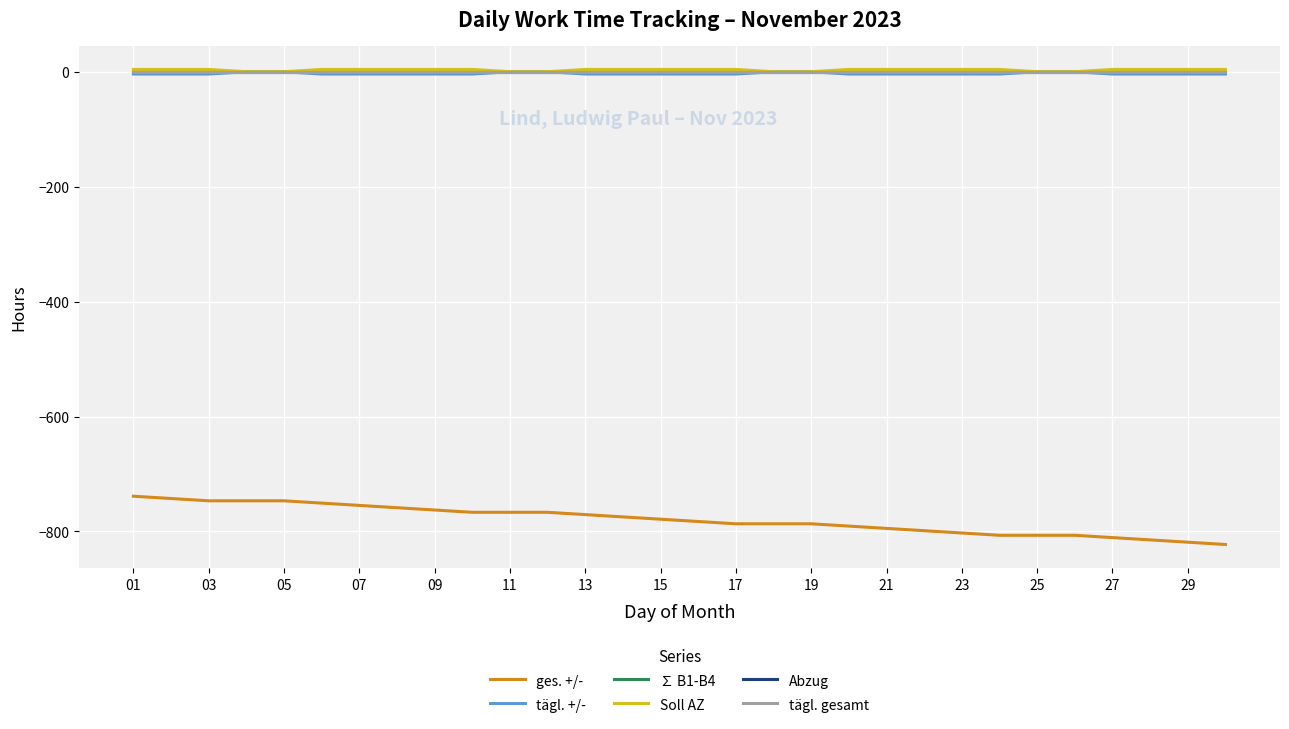

Does the chart display data point markers on the line(s)?

No